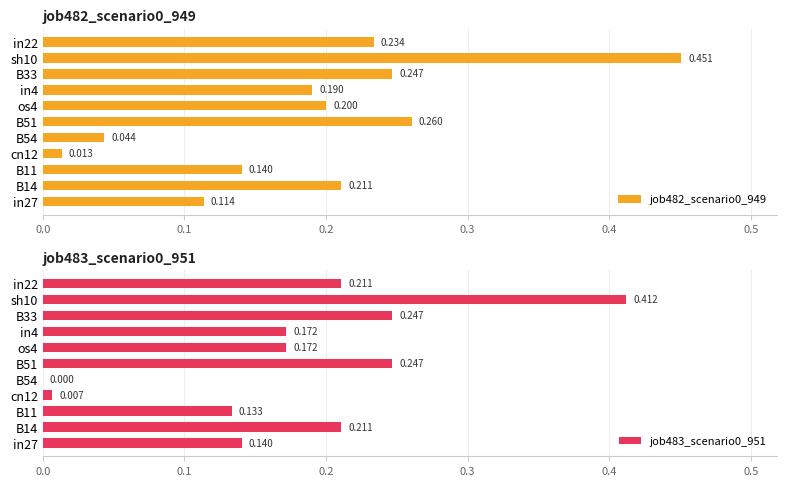

Which series changed the most between in27 and sh10?

job482_scenario0_949